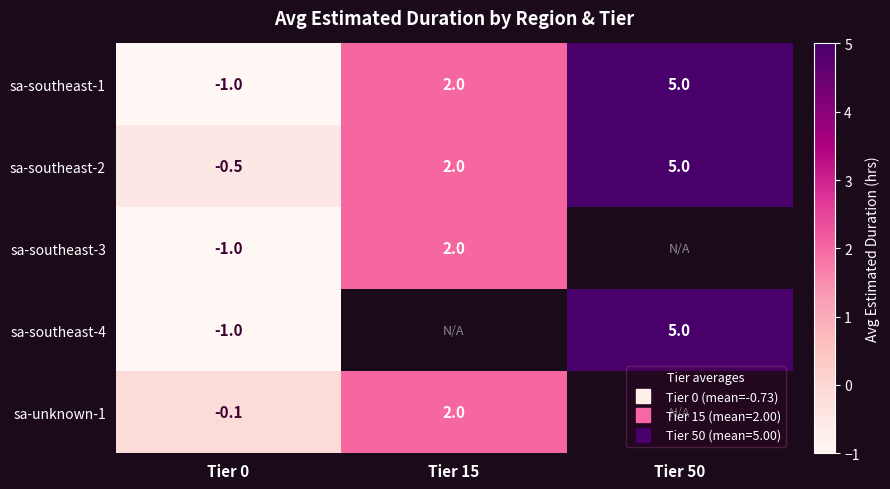

How many values in sa-southeast-1 are above zero?

2